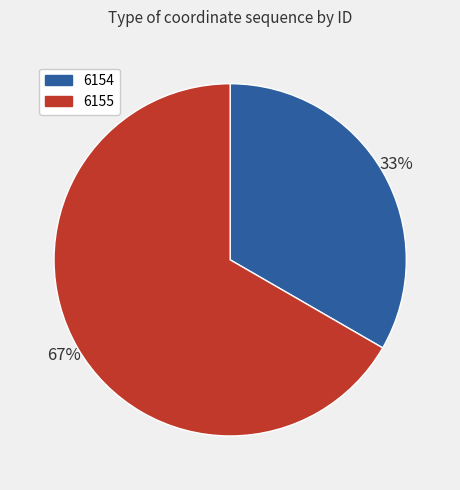

What is the largest slice in the pie chart?

6155